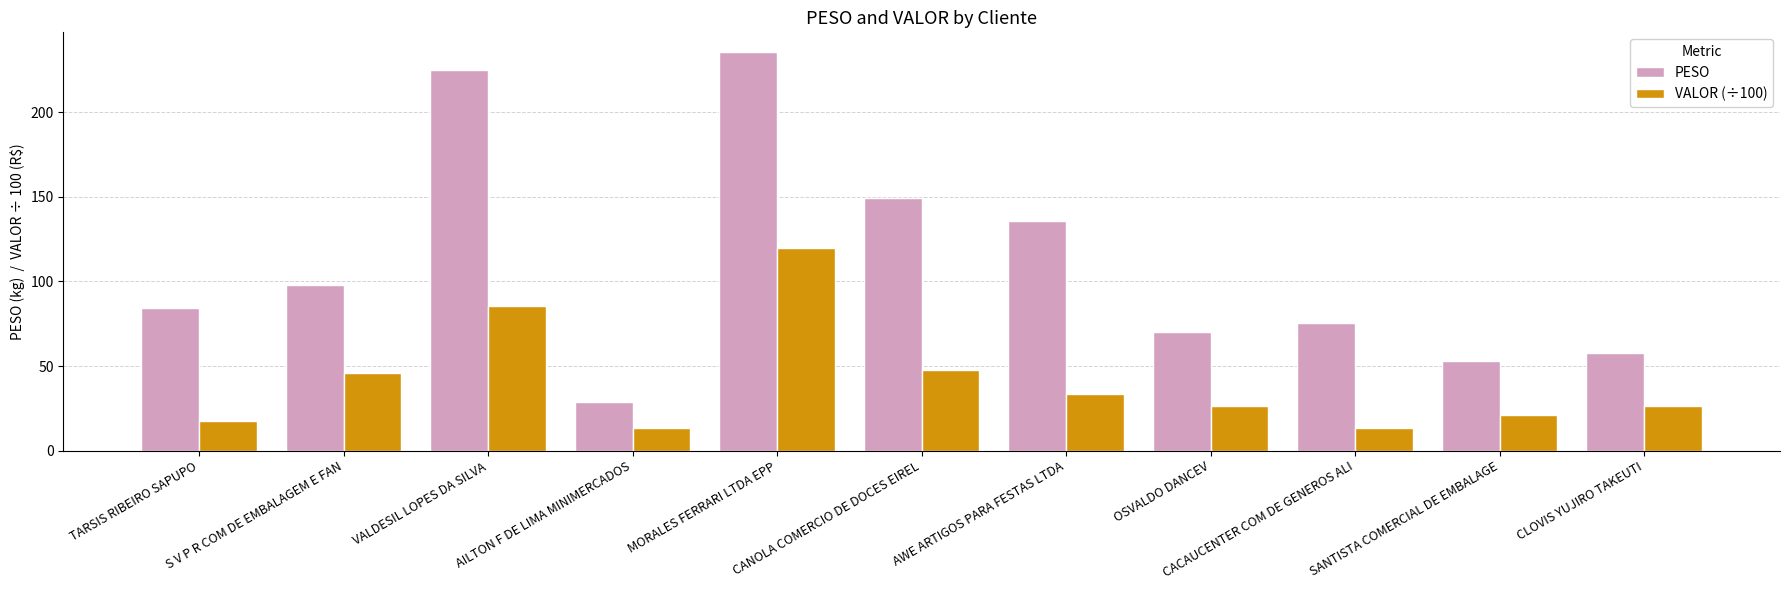

Which series has the largest total across all categories?

PESO